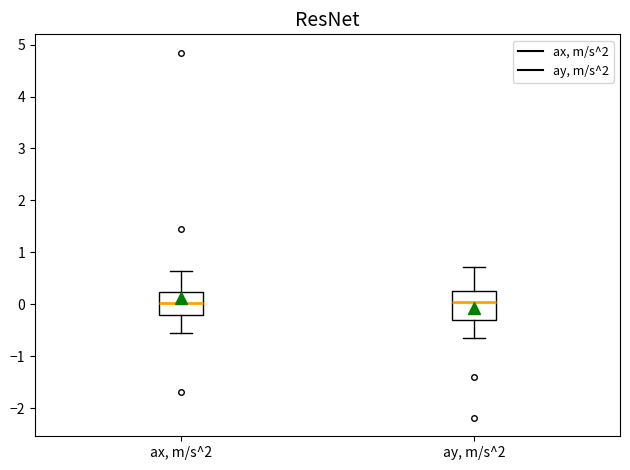

Reading left to right, transcribe this box plot: for each box, give where its median line is, the range the box spans, and where its two whiskers end, as read against the y-axis. The values are not printed on the chart, so give them approximately, as read against the axis.

ax, m/s^2: median 0.0, box -0.2 to 0.2, whiskers -0.6 to 0.6
ay, m/s^2: median 0.1, box -0.3 to 0.3, whiskers -0.6 to 0.7